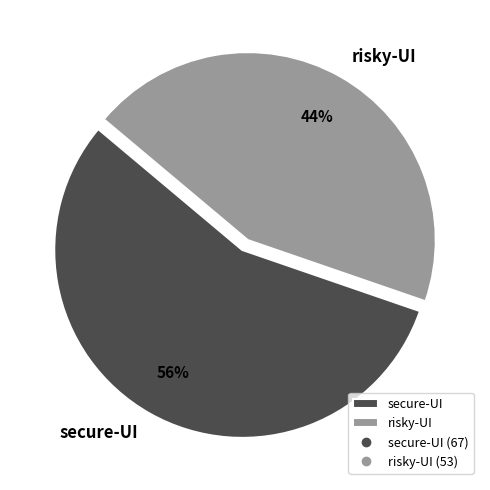

Which category has the smallest portion of the pie?

risky-UI